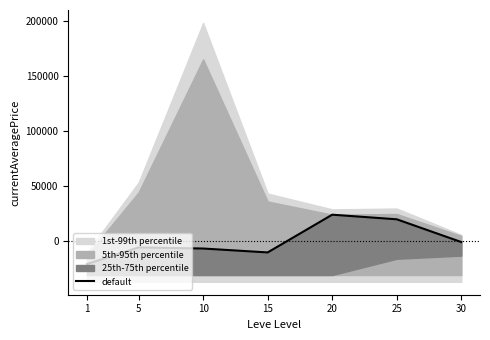

How many interior local peaks (higher than both neighbors) does the data have?

2